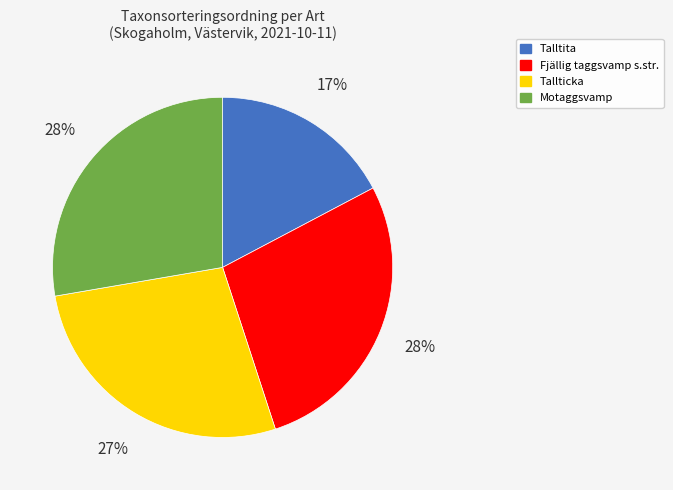

How many segments does this pie chart have?

4